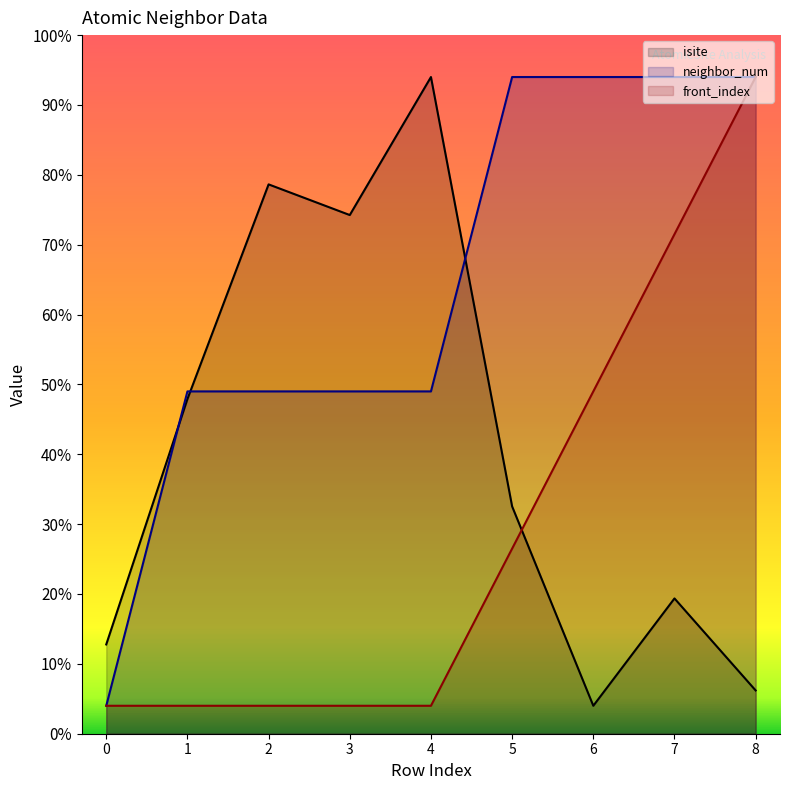

Reading left to right, extract all data points from this chart.

isite: 6.4	24.0	39.3	37.1	47.0	16.3	2.0	9.7	3.1
neighbor_num: 2.0	24.5	24.5	24.5	24.5	47.0	47.0	47.0	47.0
front_index: 2.0	2.0	2.0	2.0	2.0	13.2	24.5	35.8	47.0